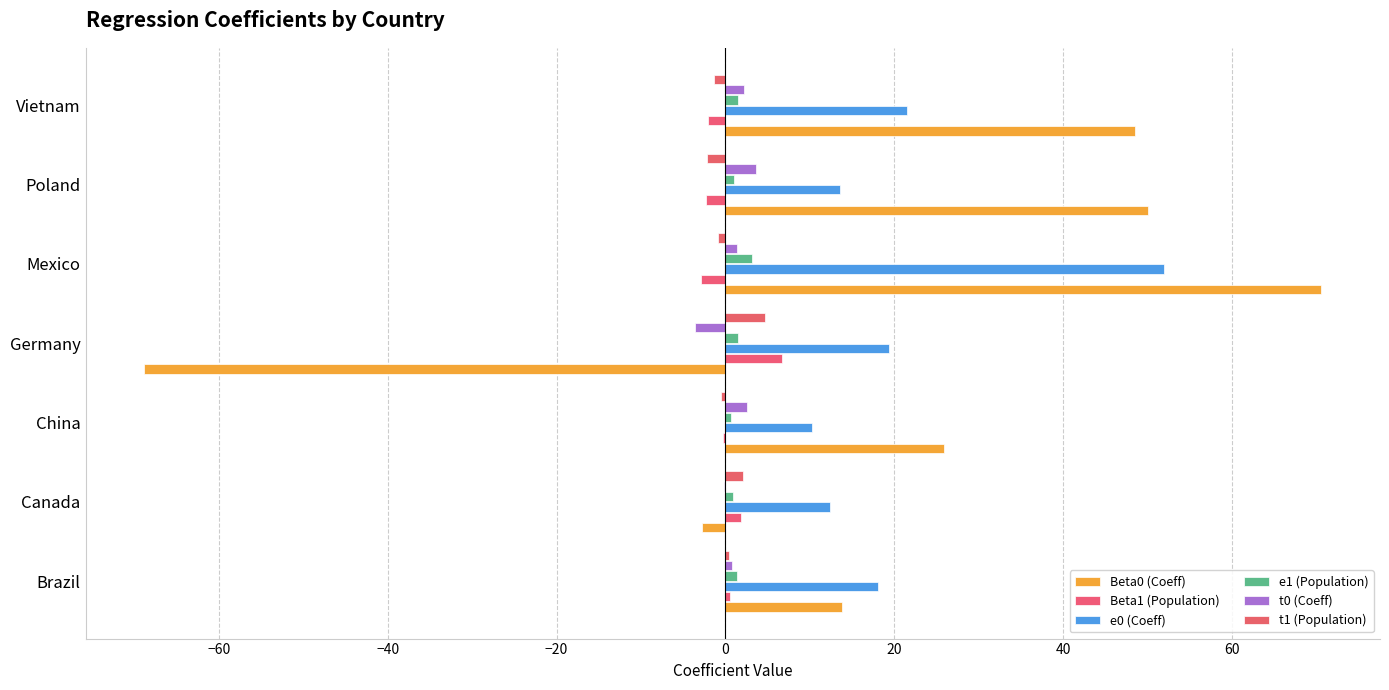

What is the minimum value for Beta1 (Population)?

-2.9